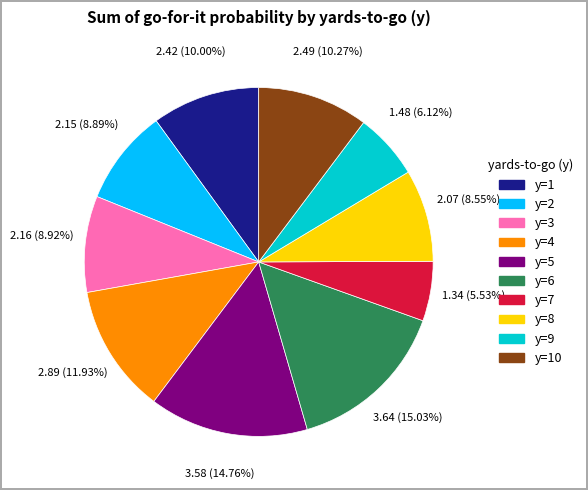

To the nearest percent, what is the combined percentage of y=5 and y=1?

25%